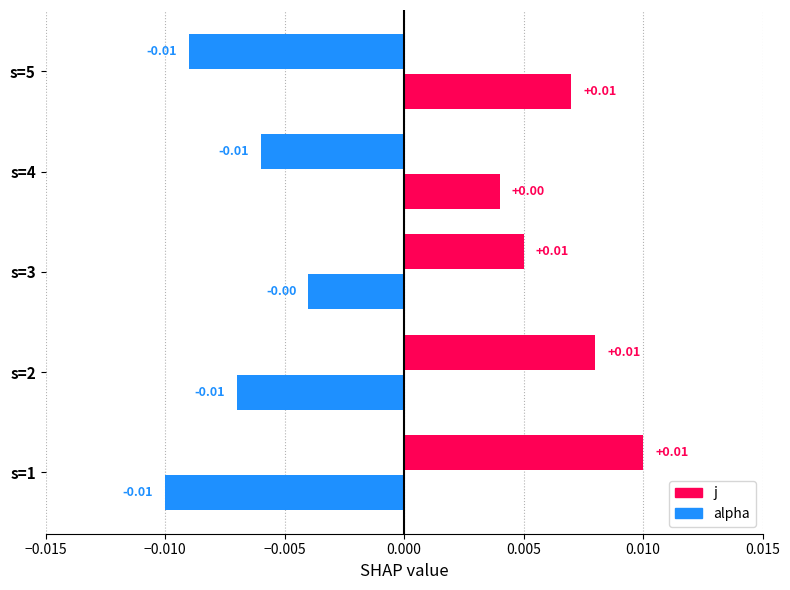

How many negative values does the j series have?

2